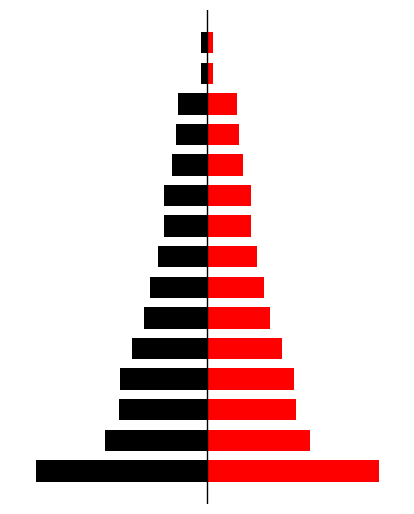

What is the highest value of the right series?

87